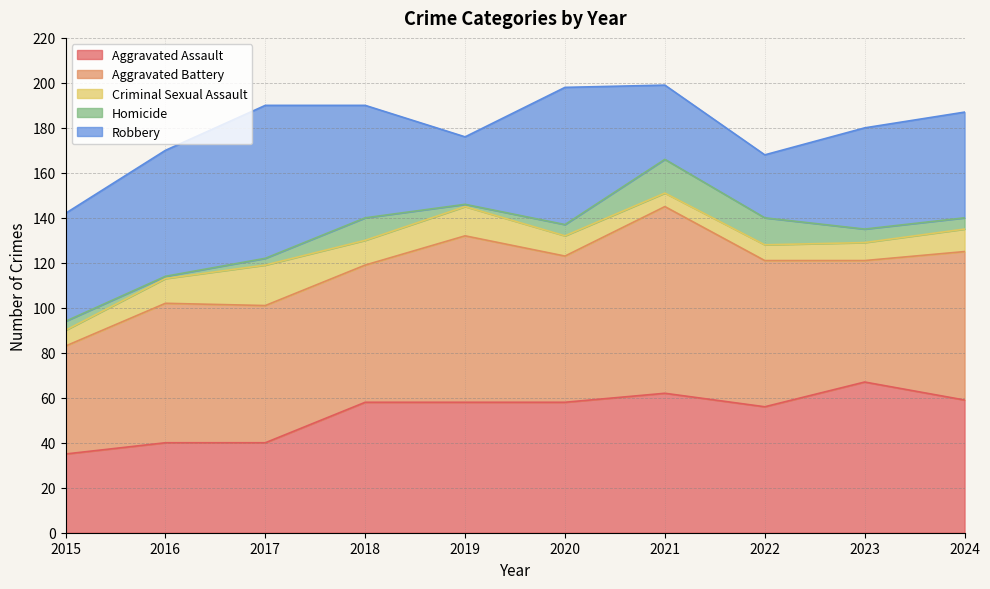

True or false: Homicide and Aggravated Assault intersect in this chart.

False